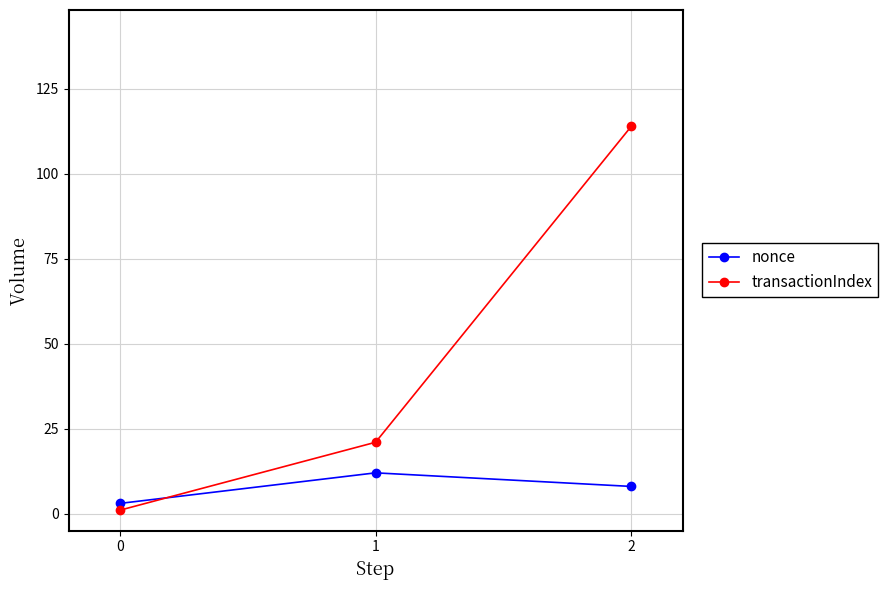

The value of transactionIndex at 2 is 114. True or false?

True